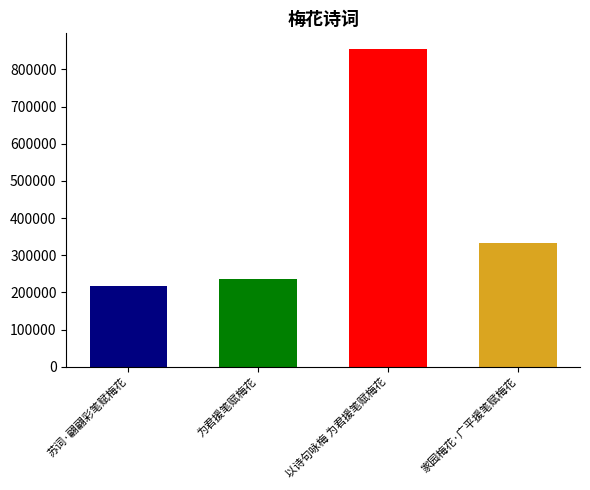

At which label does the data first exceed 331631?

以诗句咏梅 为君援笔赋梅花